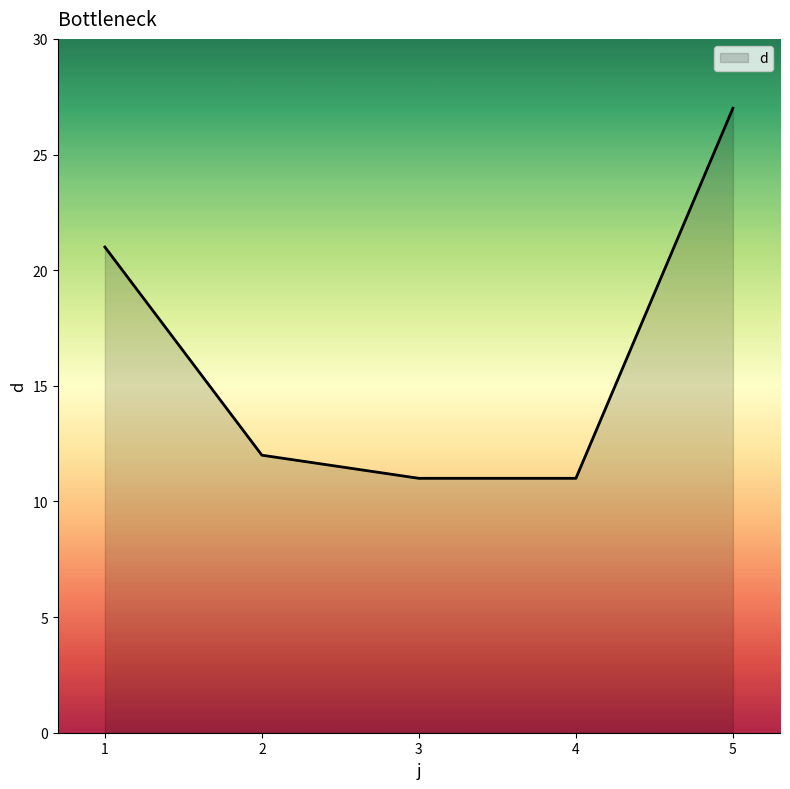

The value at 1 is 30. True or false?

False